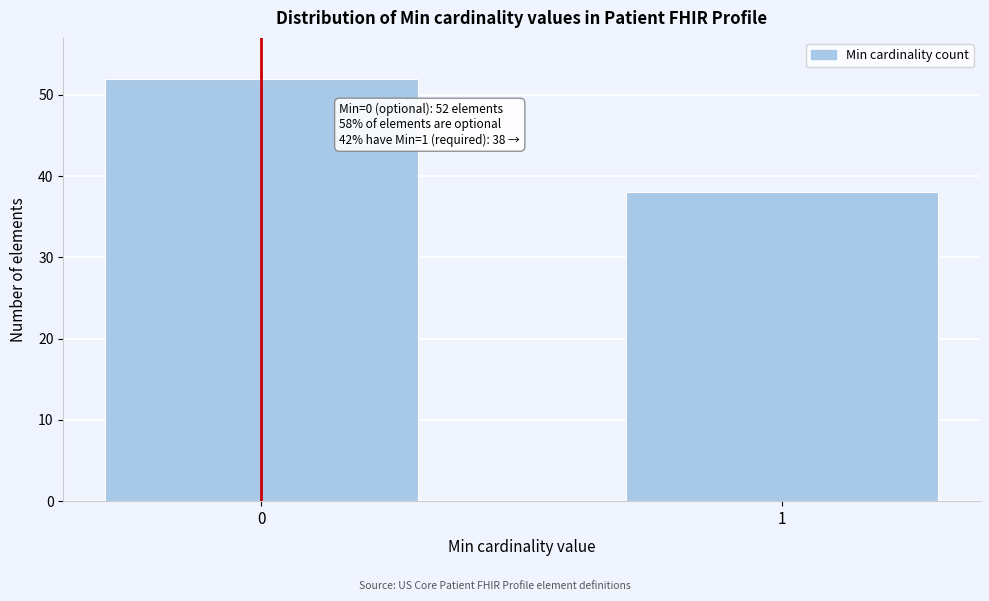

Reading left to right, transcribe all the data shown in this chart.

0=52	1=38